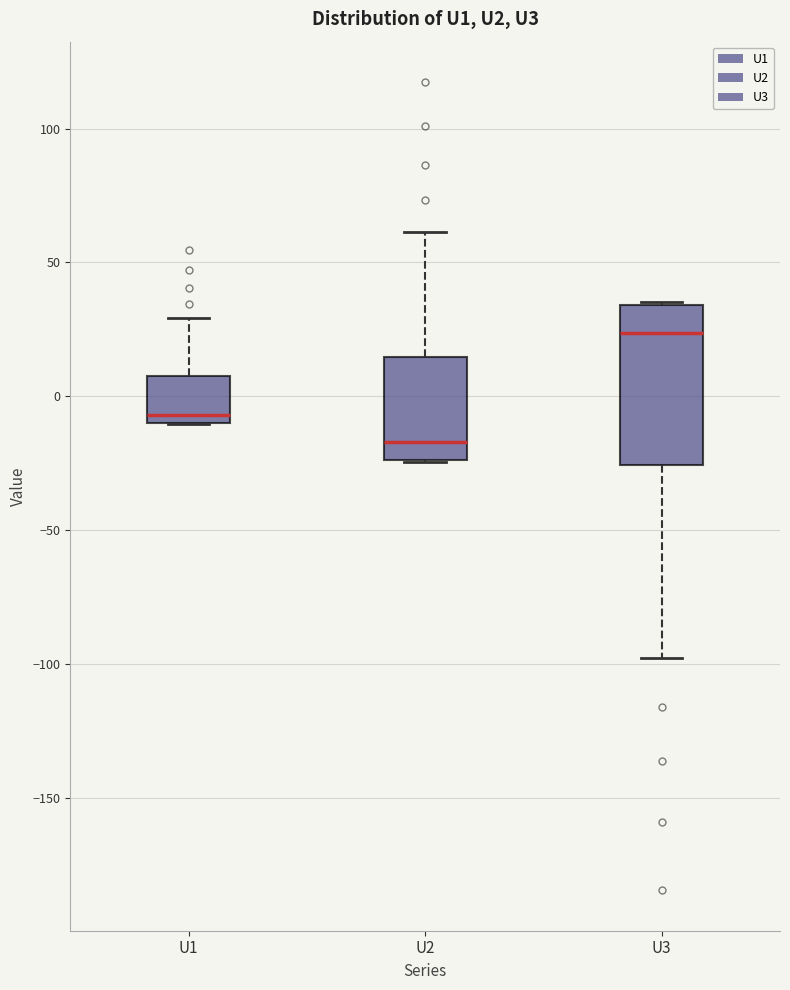

Reading left to right, read every box against the y-axis: the position of its median line, the range the box covers, and the ends of its whiskers. The values are not printed on the chart, so give them approximately, as read against the axis.

U1: median -5, box -10 to 10, whiskers -10 to 30
U2: median -15, box -25 to 15, whiskers -25 to 60
U3: median 25, box -25 to 35, whiskers -100 to 35